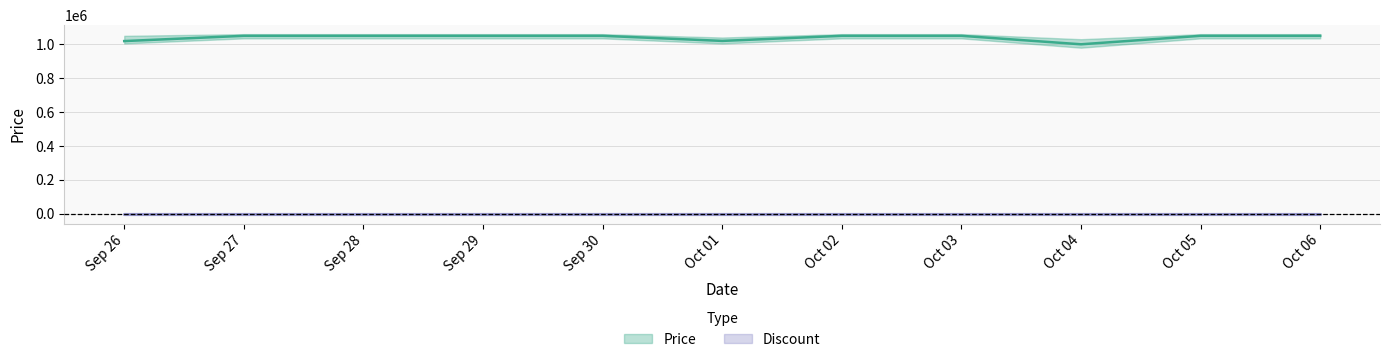

What is the difference between the maximum and minimum values?

50000